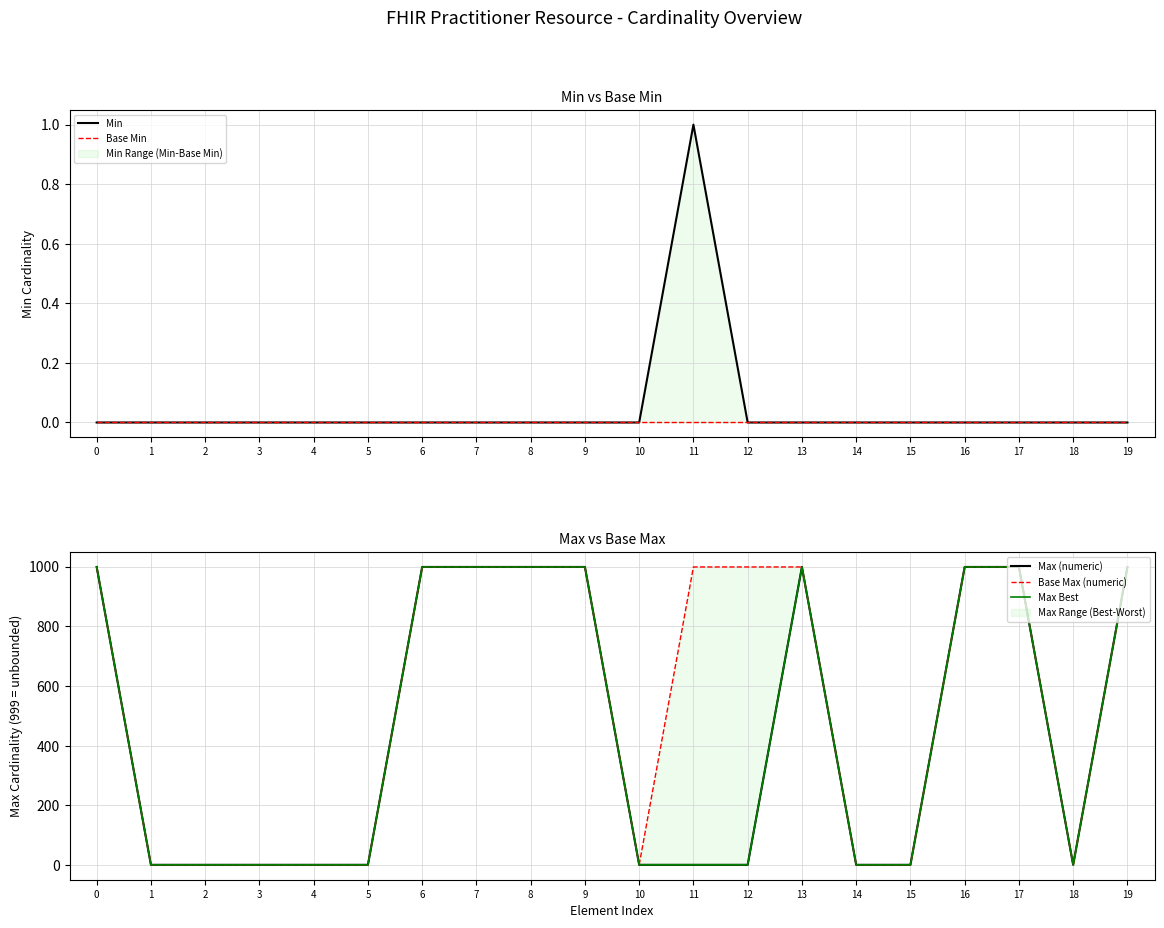

Reading left to right, transcribe all the data shown in this chart.

Min: 0	0	0	0	0	0	0	0	0	0	0	1	0	0	0	0	0	0	0	0
Base Min: 0	0	0	0	0	0	0	0	0	0	0	0	0	0	0	0	0	0	0	0
Max (numeric): 999	1	1	1	1	1	999	999	999	999	1	1	1	999	1	1	999	999	1	999
Base Max (numeric): 999	1	1	1	1	1	999	999	999	999	1	999	999	999	1	1	999	999	1	999
Max Best: 999	1	1	1	1	1	999	999	999	999	1	1	1	999	1	1	999	999	1	999